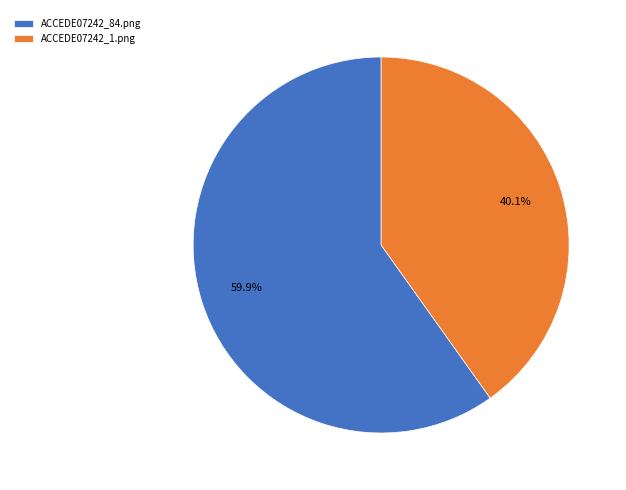

Between ACCEDE07242_84.png and ACCEDE07242_1.png, which is larger?

ACCEDE07242_84.png